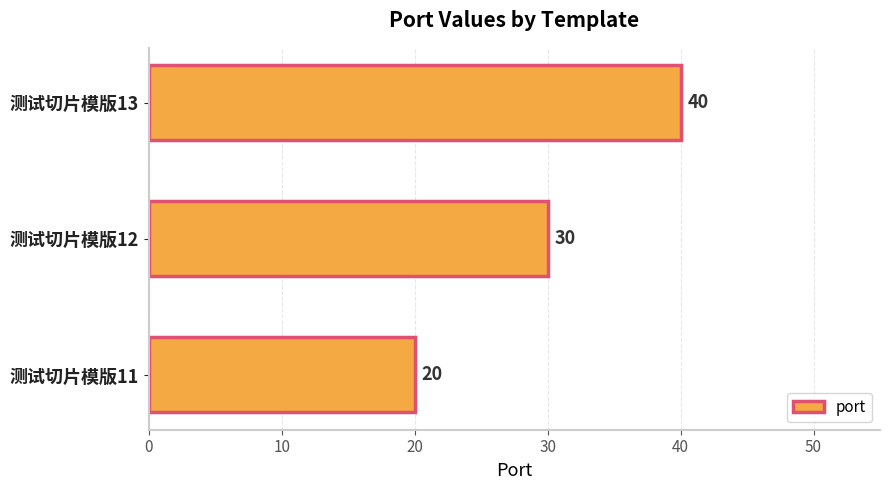

What is the minimum value shown in the chart?

20